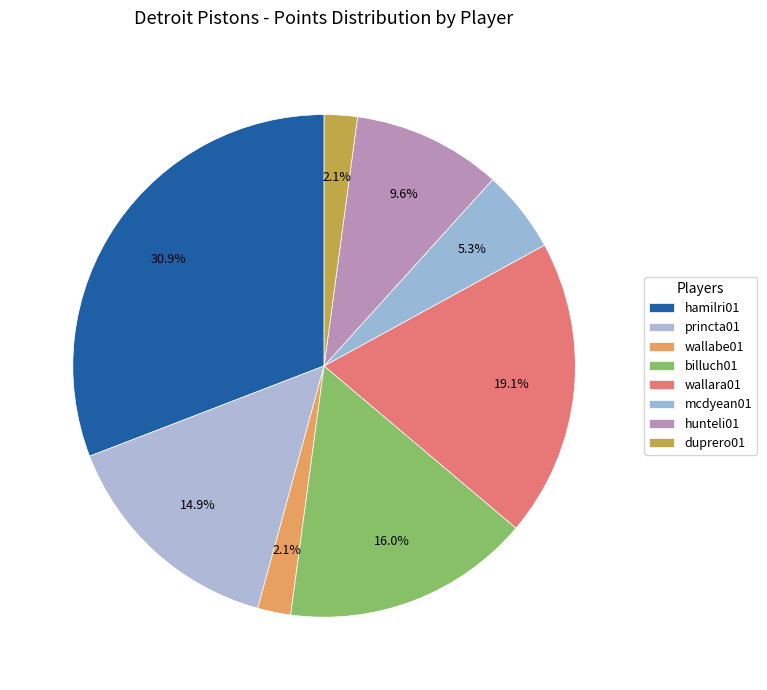

The wallabe01 slice represents 12% of the pie. True or false?

False